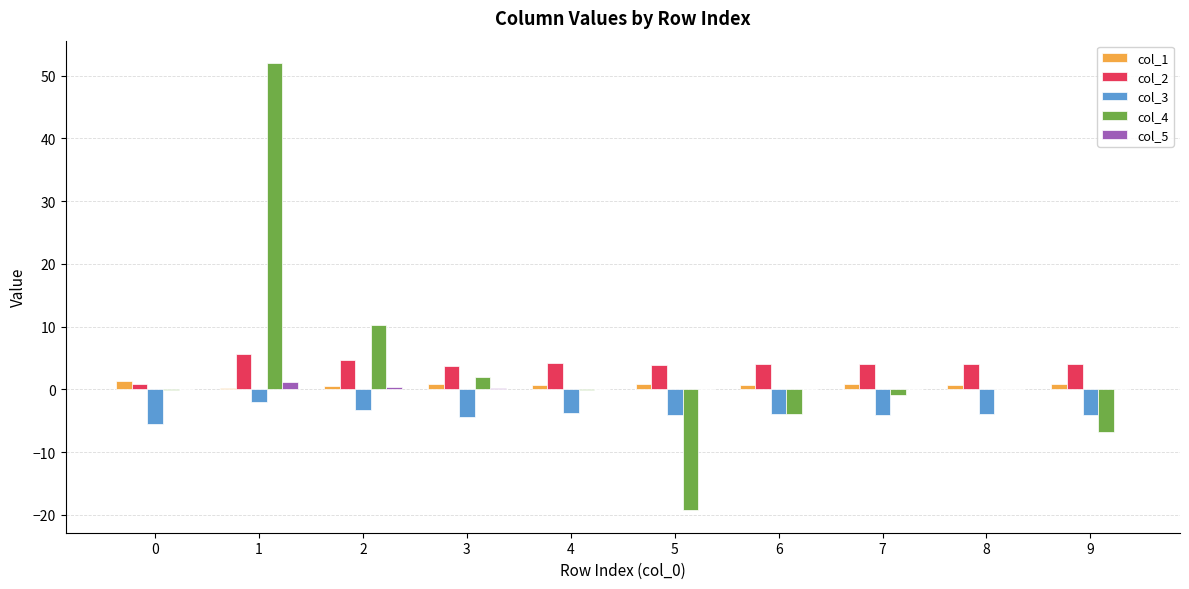

Is the value of col_5 at 9 greater than the value of col_2 at 5?

No